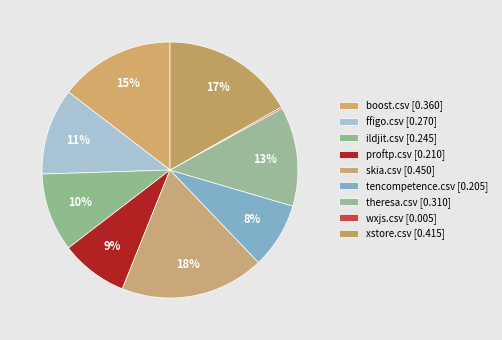

Does any single category account for the majority?

No